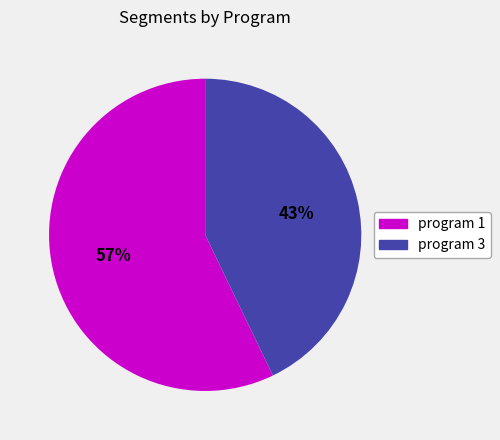

What is the ratio of the value at program 1 to the value at program 3?

1.3